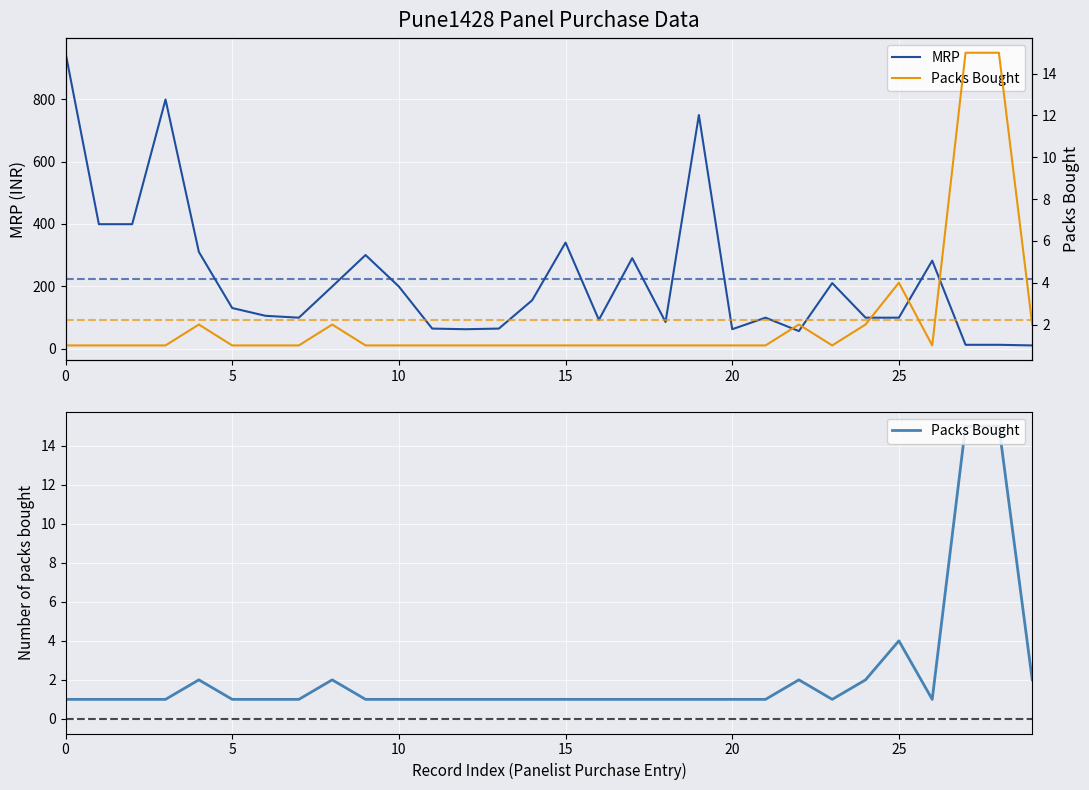

Rank the series by their average value, from lowest to highest.

Packs Bought, MRP